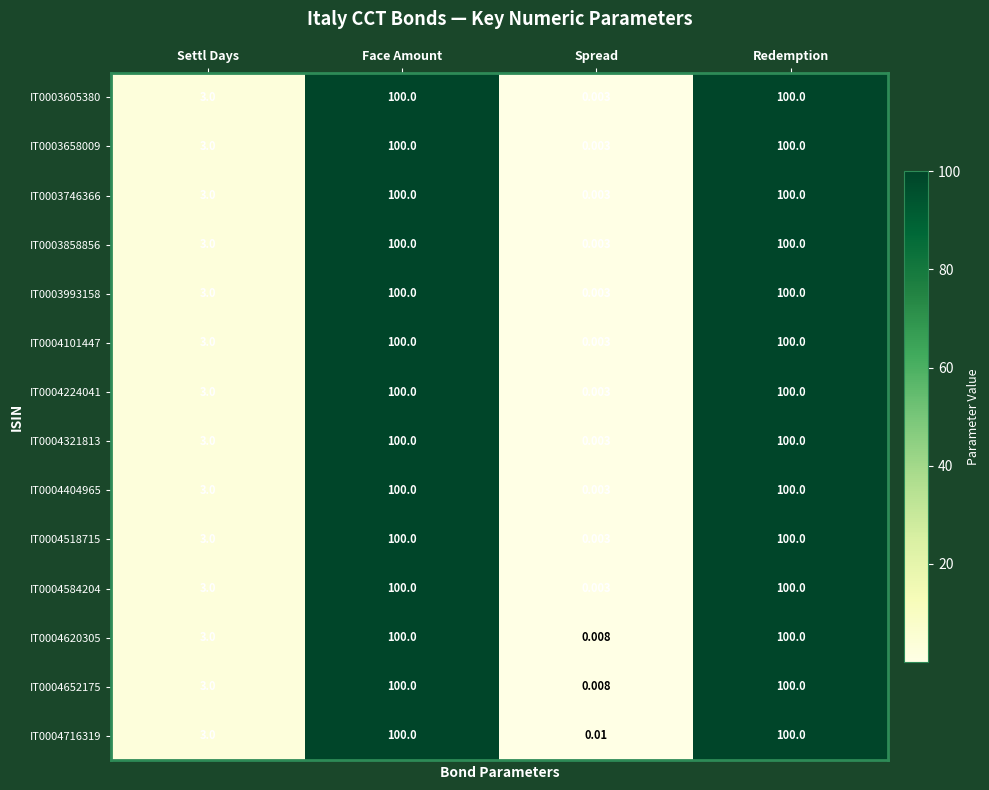

Is the value of IT0004404965 at Face Amount greater than the value of IT0004652175 at Spread?

Yes